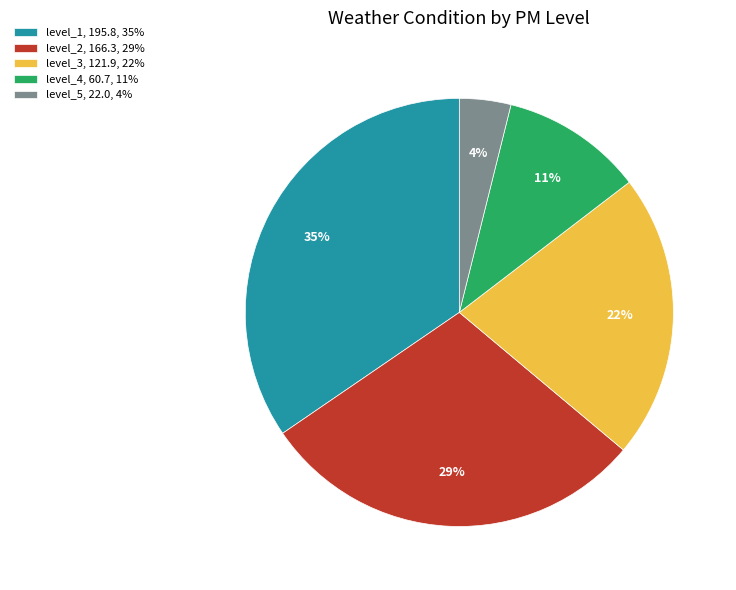

Is it true that level_1 is 3% of the pie?

False